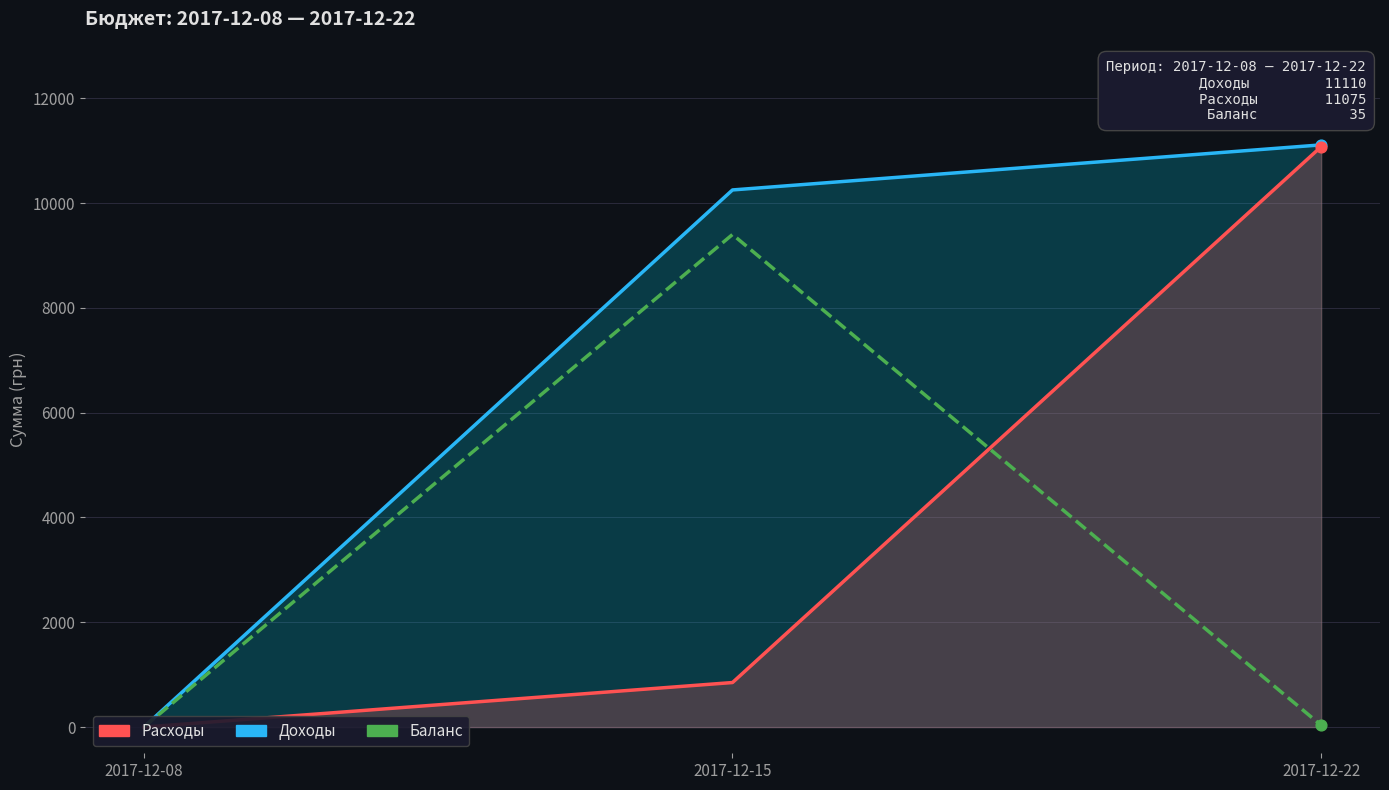

Which series has the largest total across all categories?

Доходы